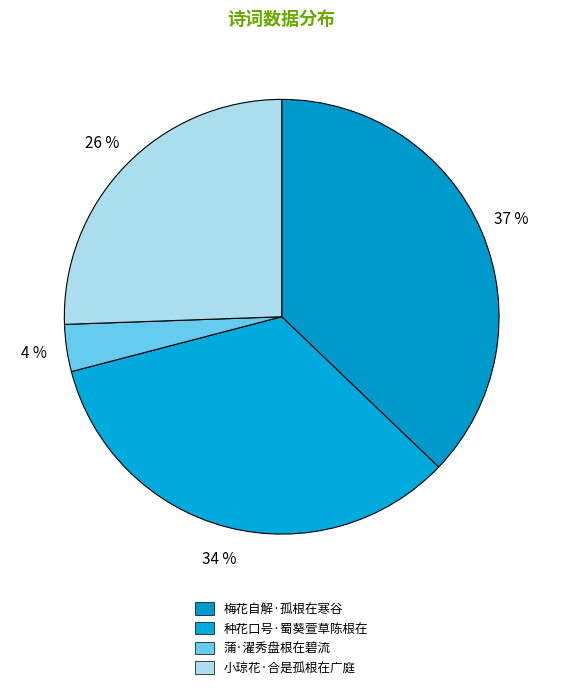

How many segments does this pie chart have?

4